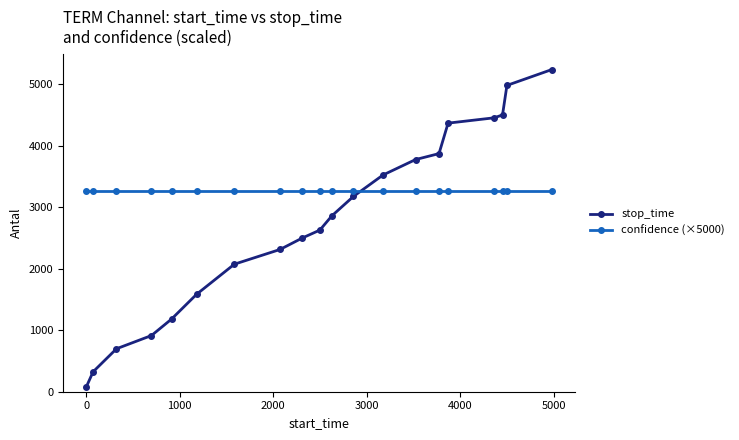

How many data points does each series have?

20